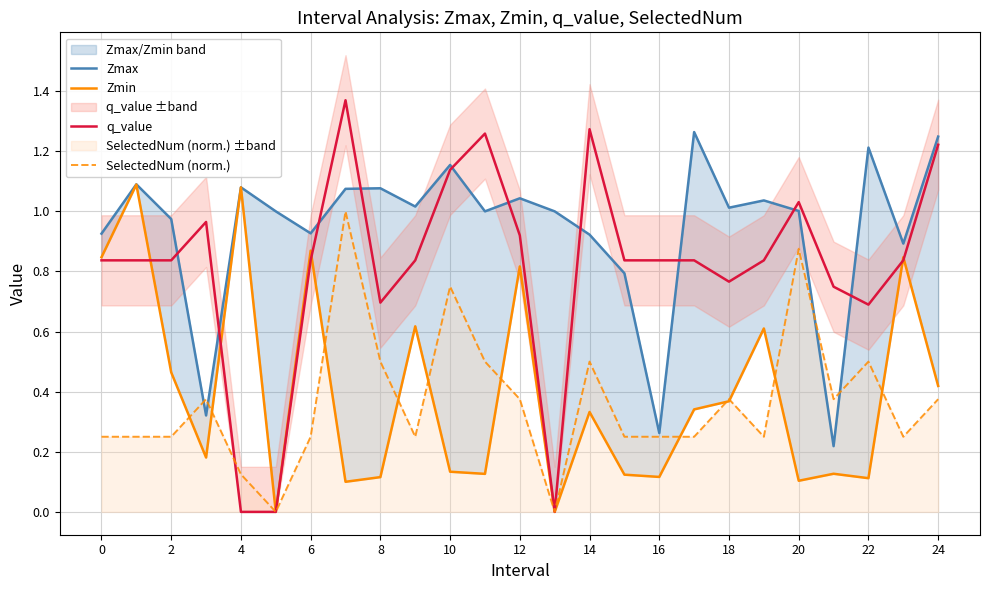

At how many categories does at least one series exceed 0?

25